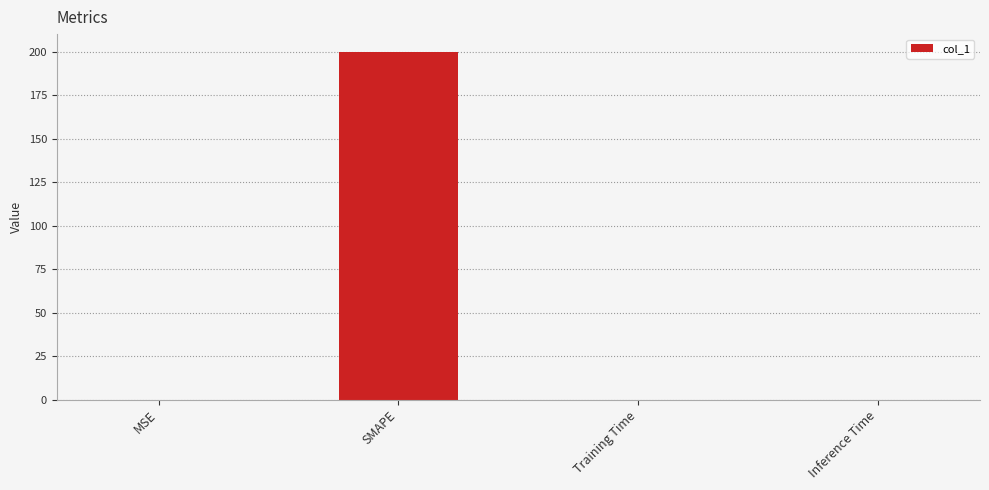

What is the sum of all values?

200.0